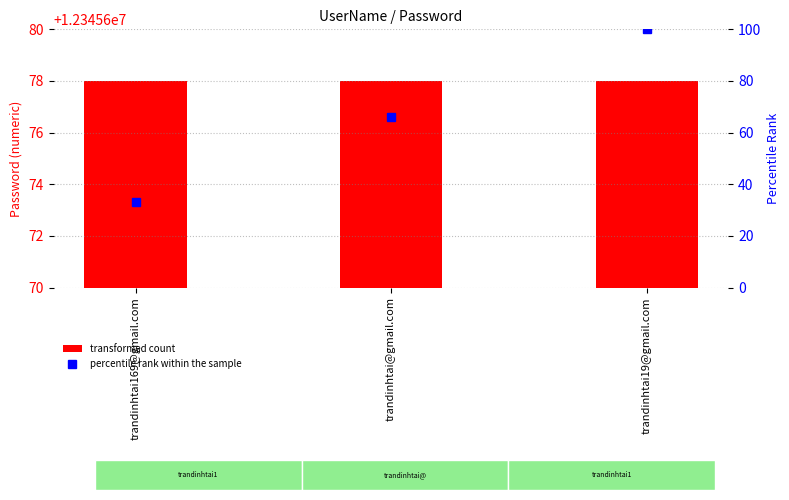

What is the sum of all percentile rank within the sample values?

199